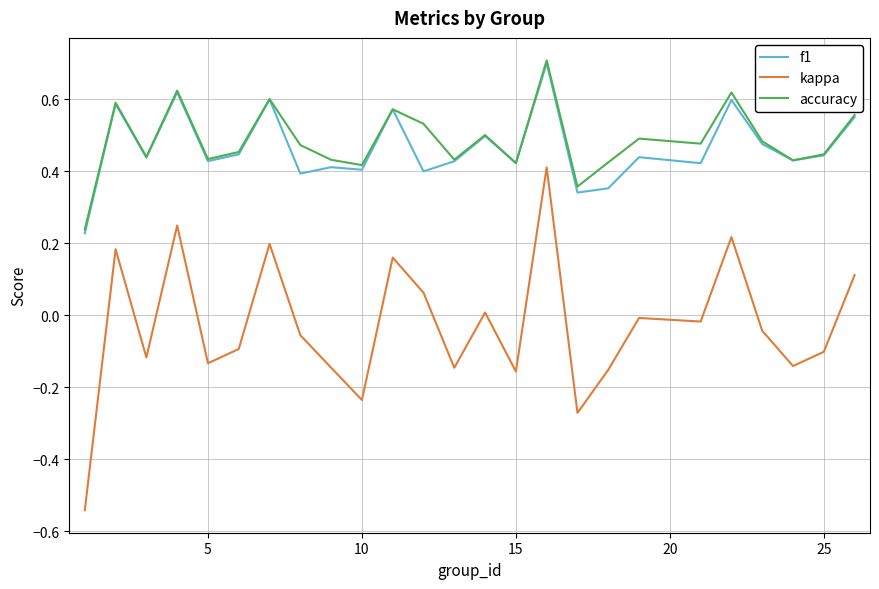

What is the greatest value displayed?

0.7